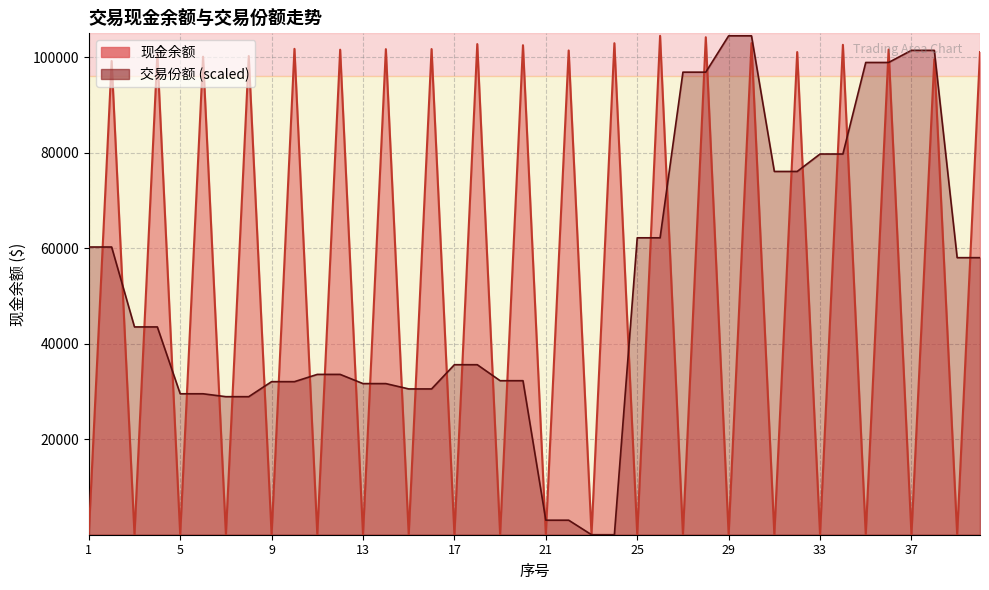

Which series has the widest spread of values?

现金余额